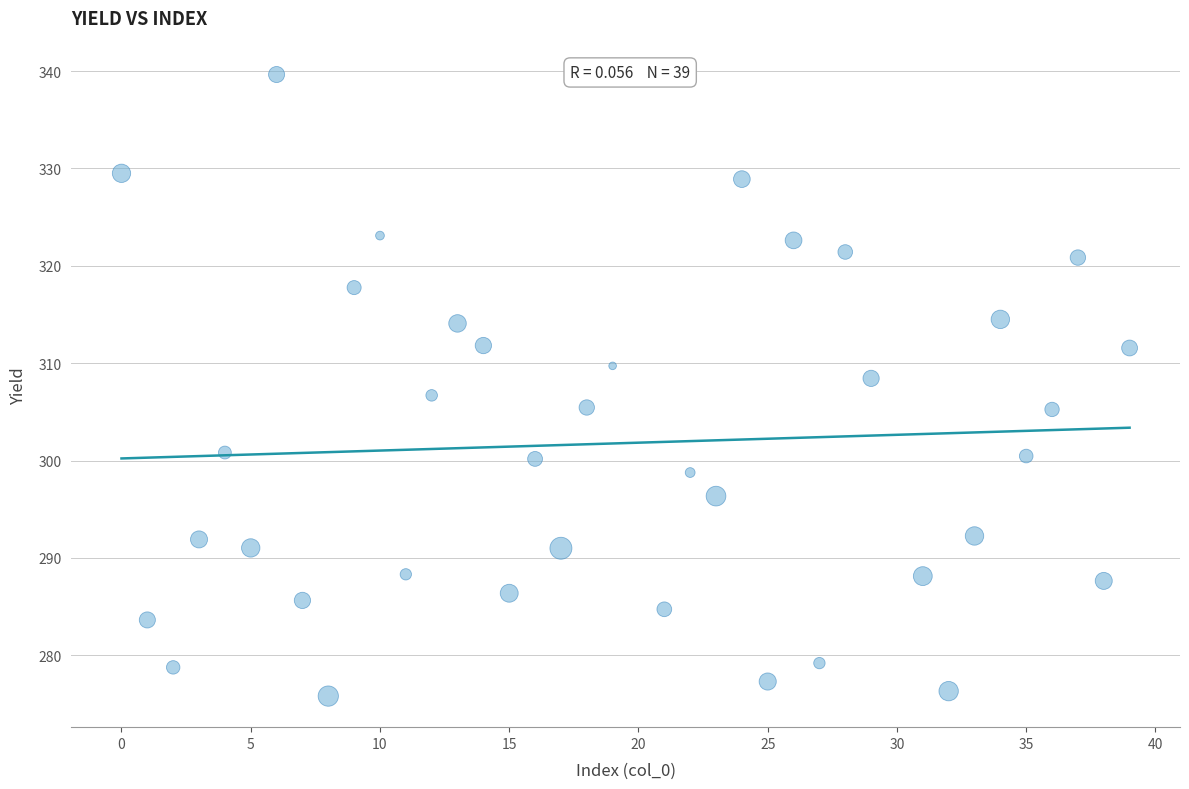

What is the range of X values (max minus min)?

39.0